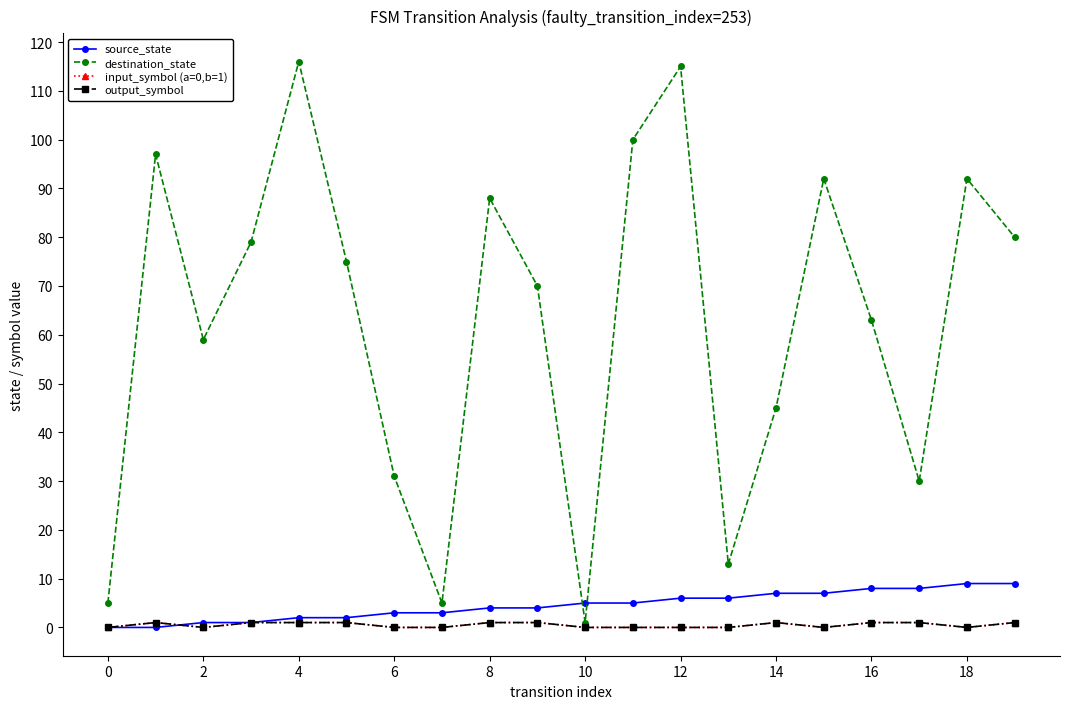

Does the chart have visible grid lines?

No